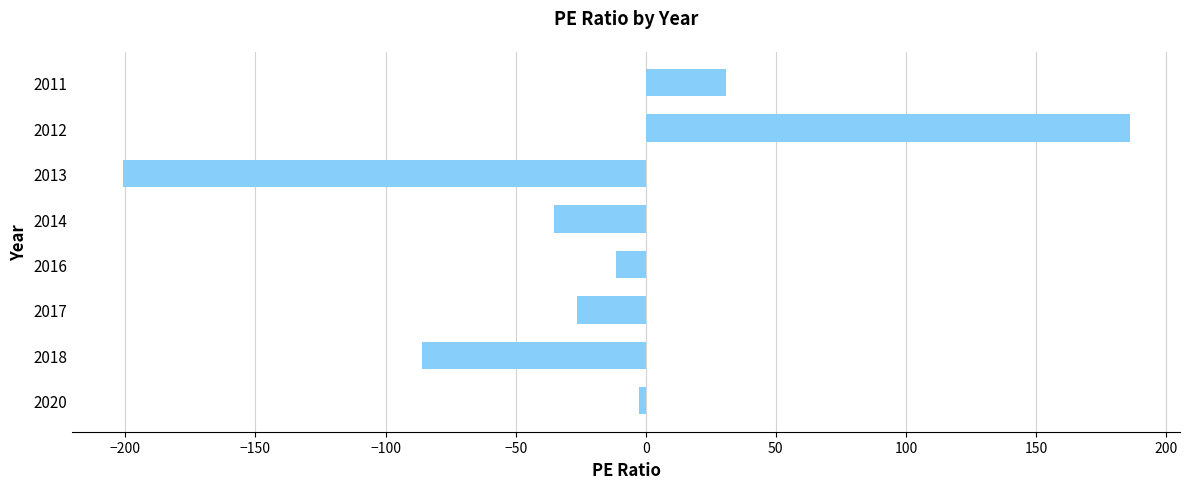

How many values are below -11?

5